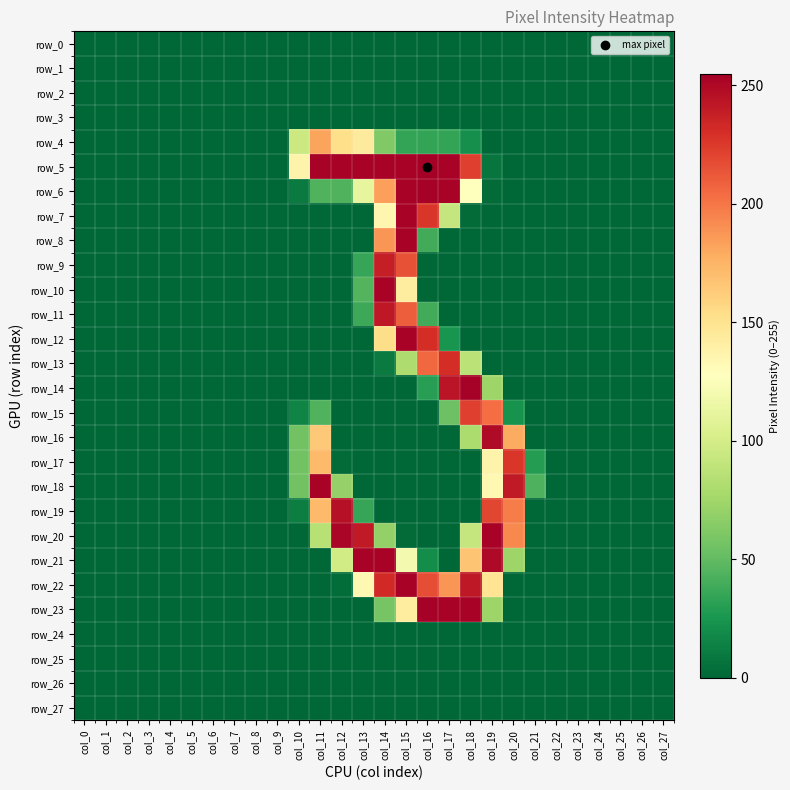

The value of row_8 at col_10 is 159. True or false?

False